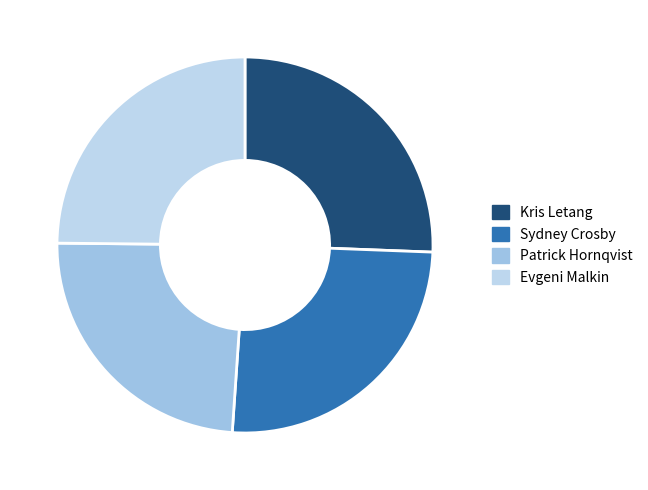

What portion of the pie excludes Patrick Hornqvist?

75.9%